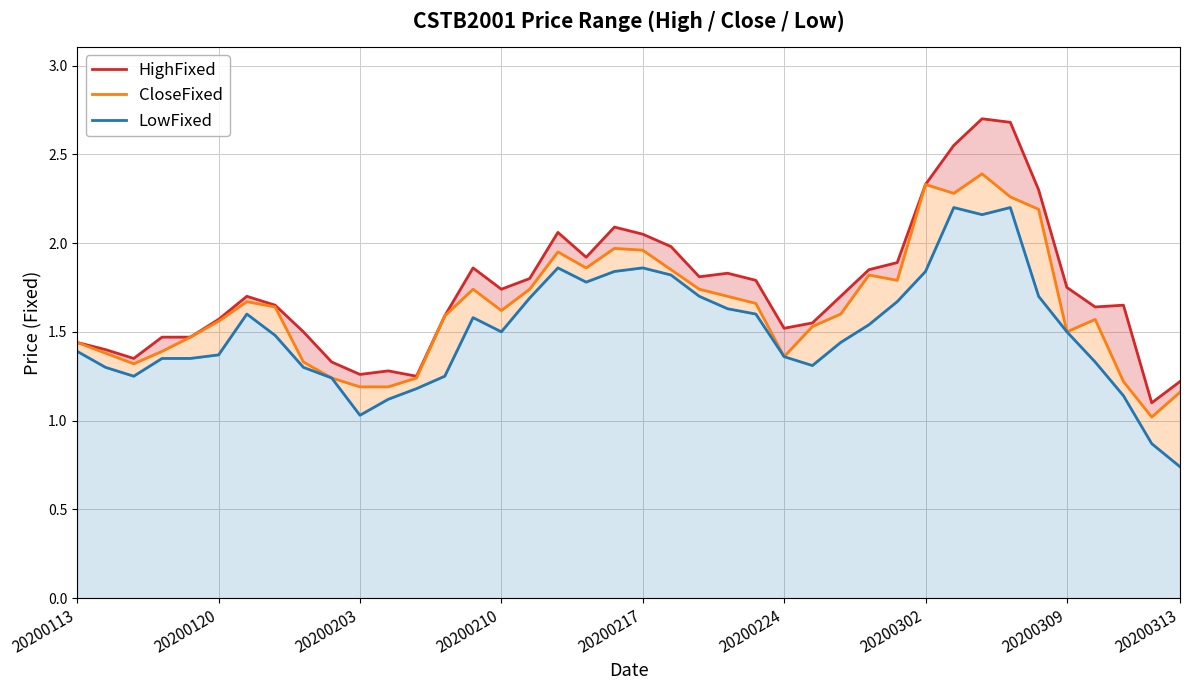

True or false: CloseFixed has more than 1 points higher than both neighbors.

True